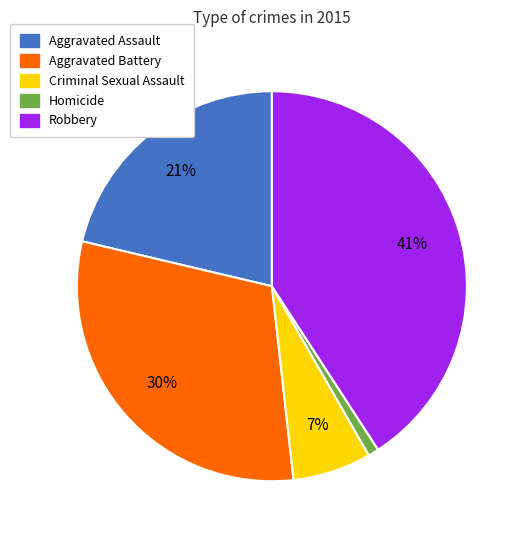

Does any single category account for the majority?

No